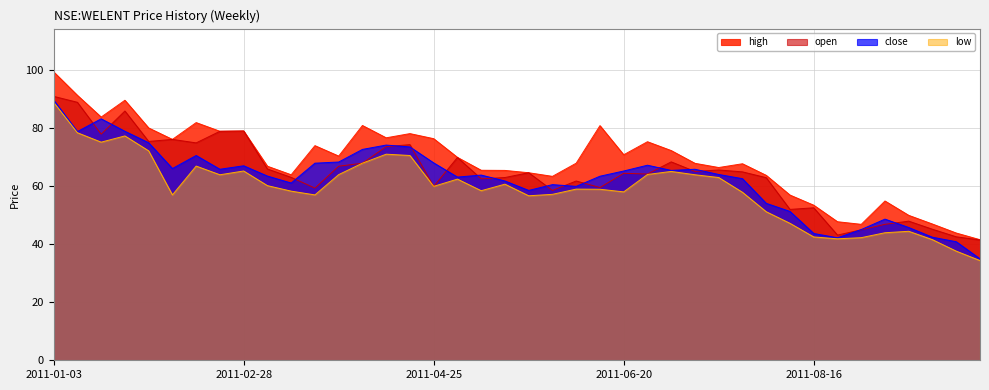

Which series changed the most between 2011-01-10 and 2011-08-29?

high